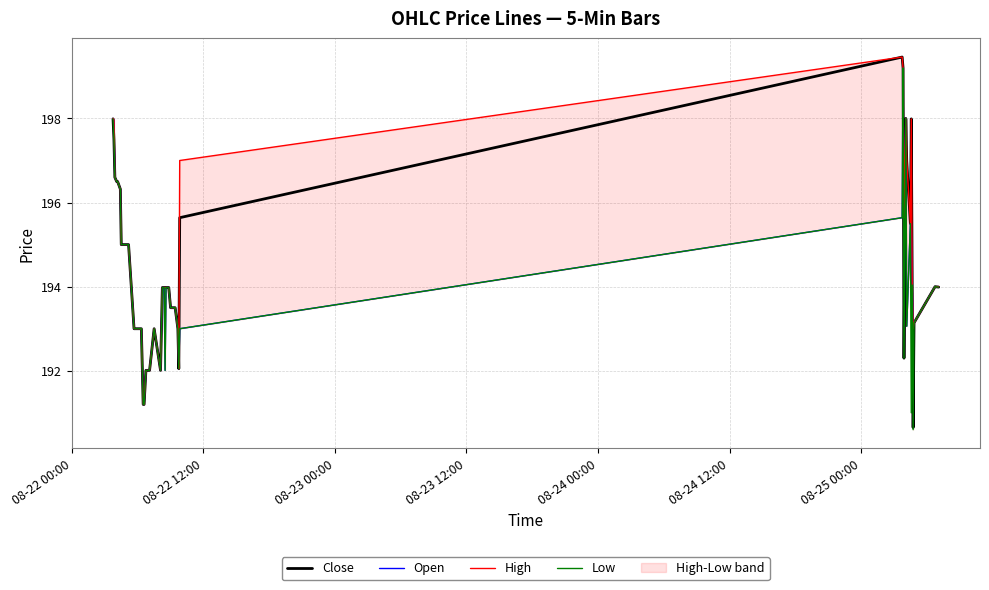

What is the minimum value for Close?

190.7